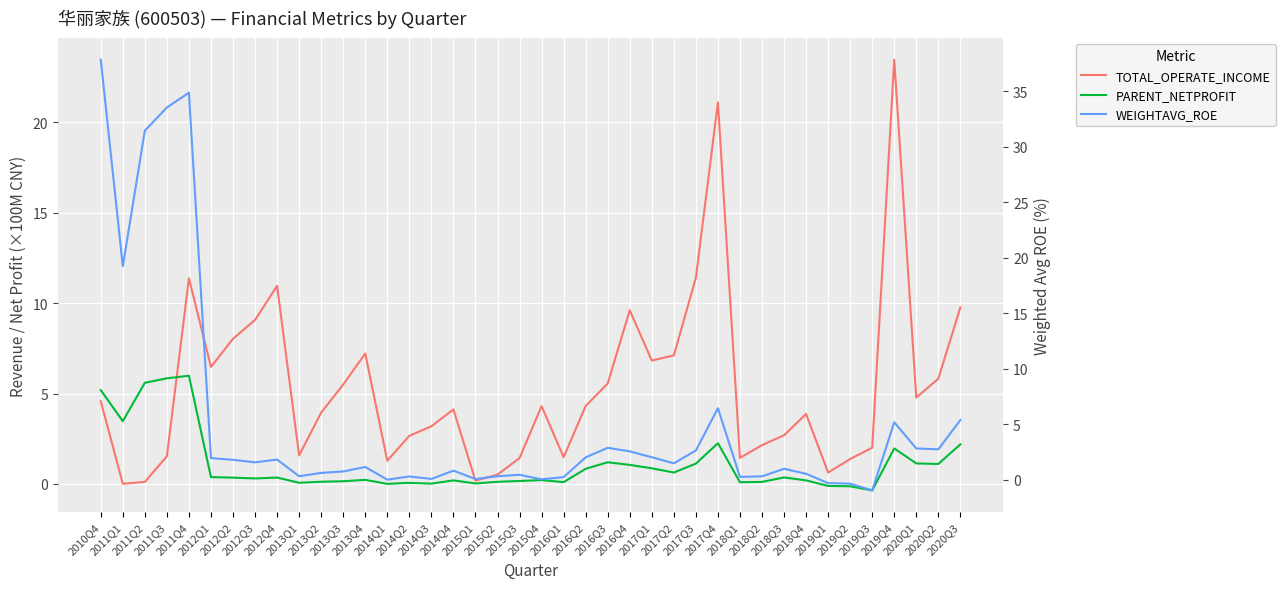

What is the lowest value of the WEIGHTAVG_ROE series?

-0.9